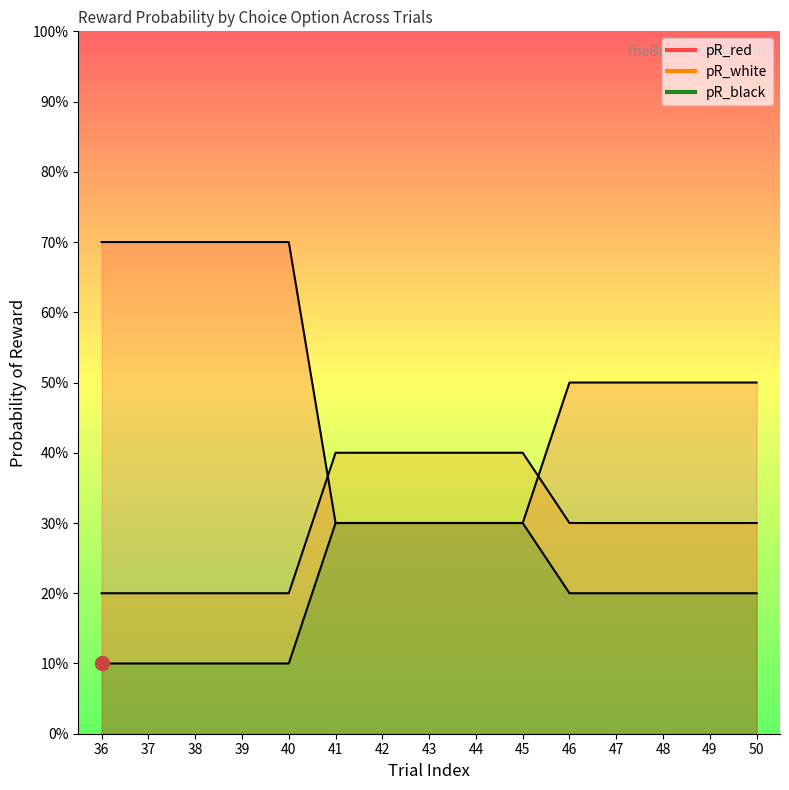

At which category is the sum across all series the highest?

36